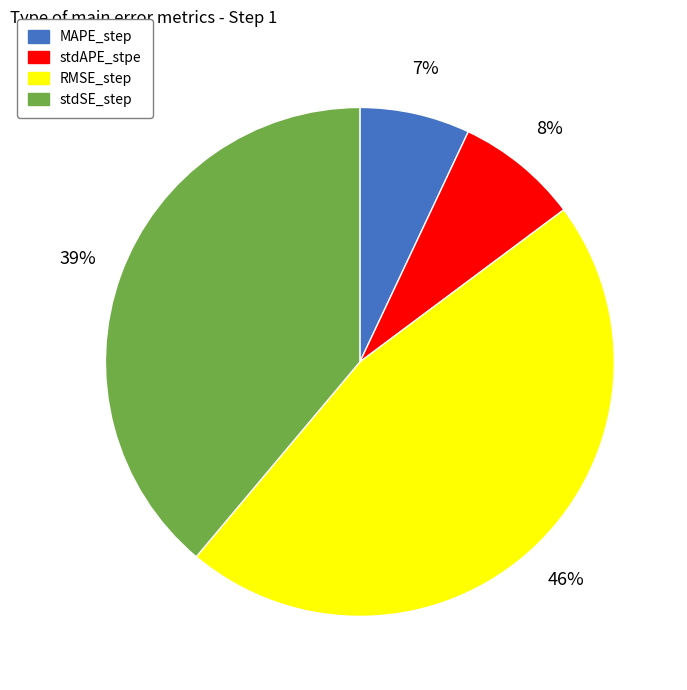

How many segments does this pie chart have?

4